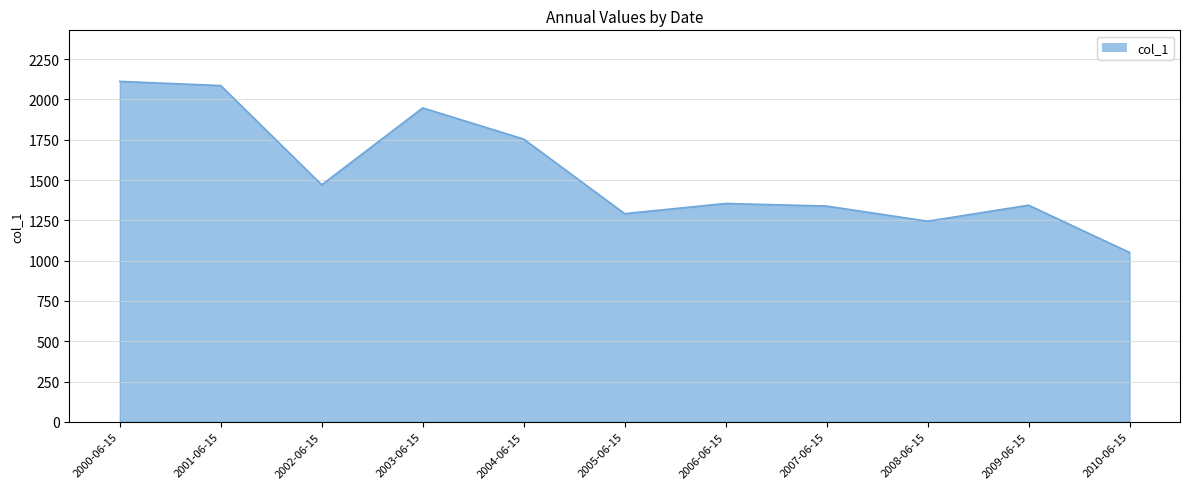

Approximately how many times larger is the value at 2002-06-15 compared to 2006-06-15?

1.1